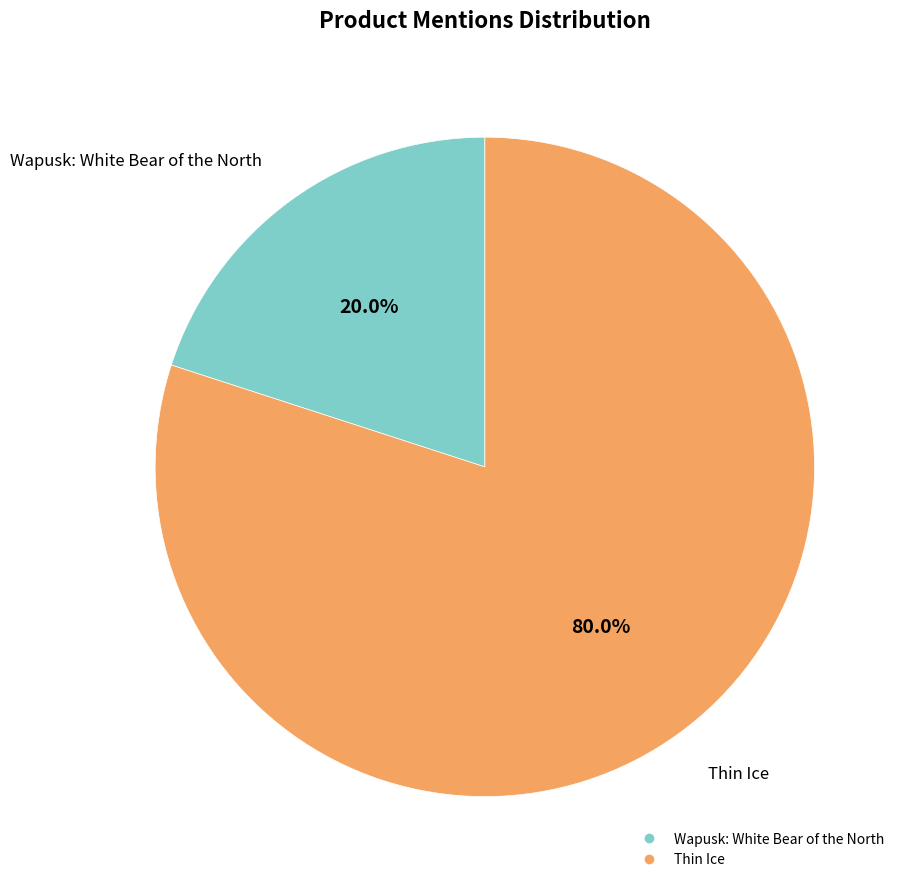

What percentage is the Wapusk: White Bear of the North slice, to the nearest percent?

20%